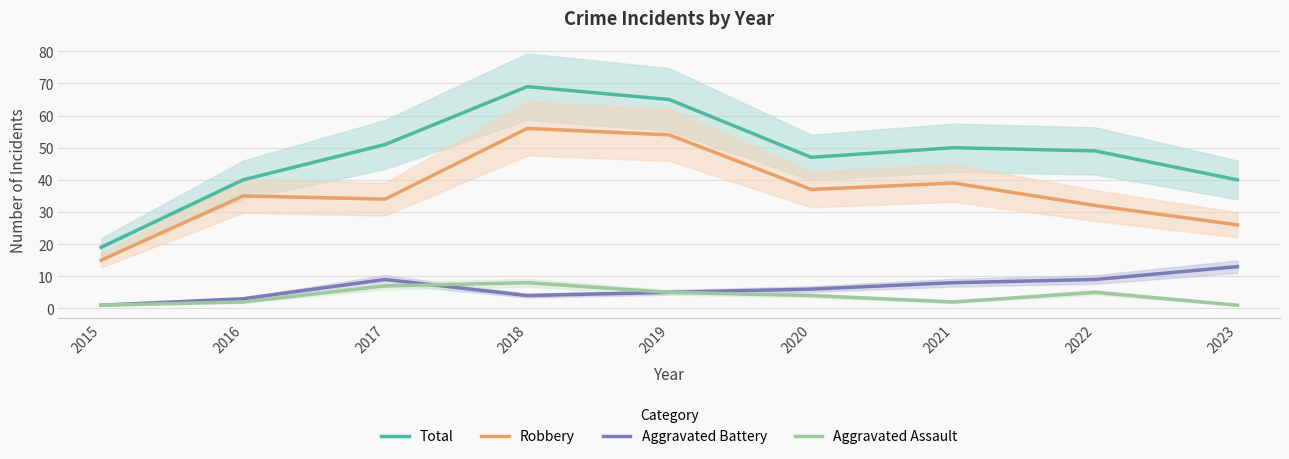

What is the smallest value displayed?

1